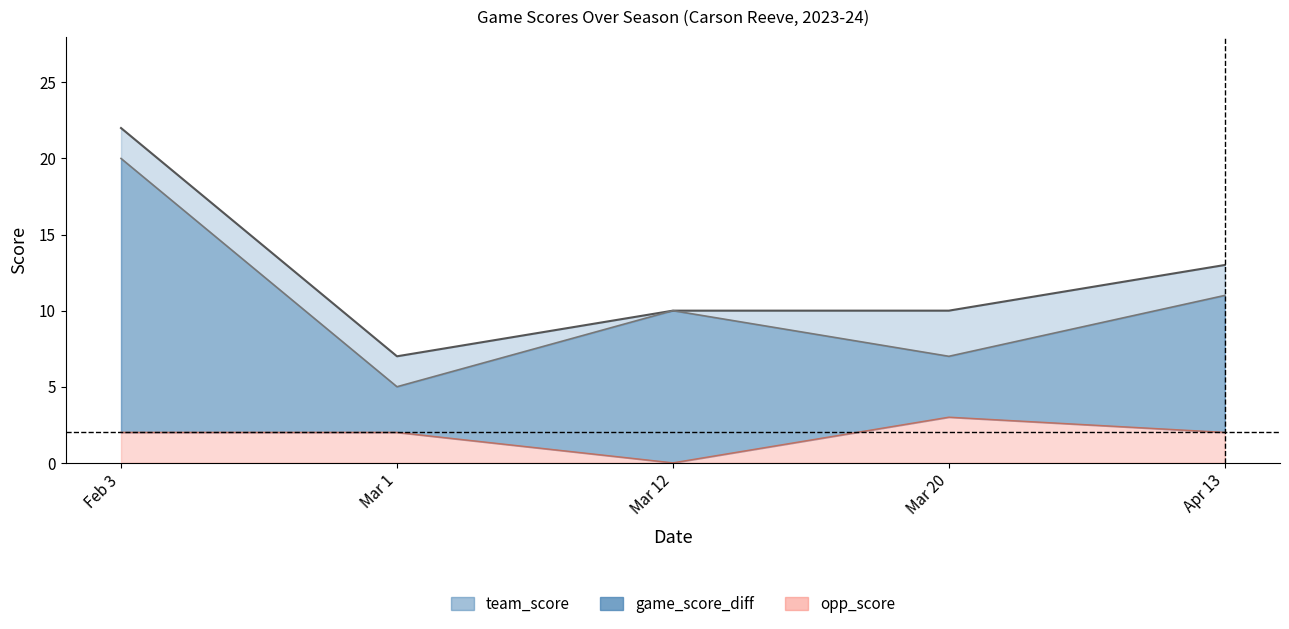

What is the total value across all series at Mar 1?

14